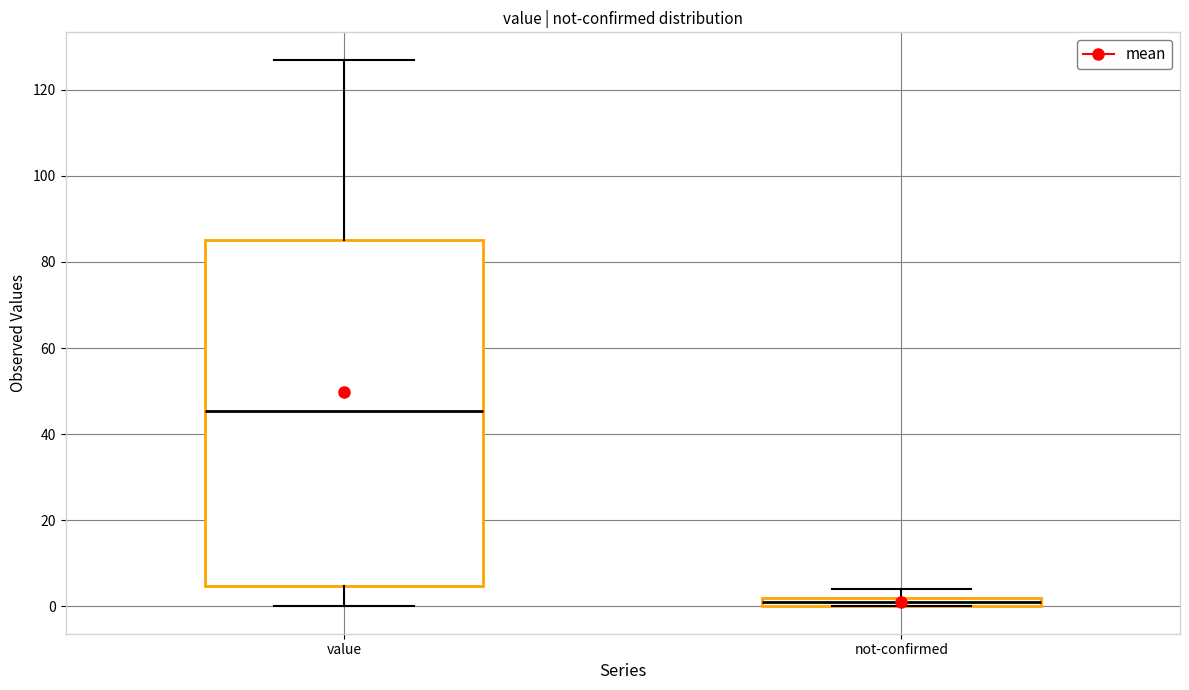

Which box's median line is the lowest?

not-confirmed